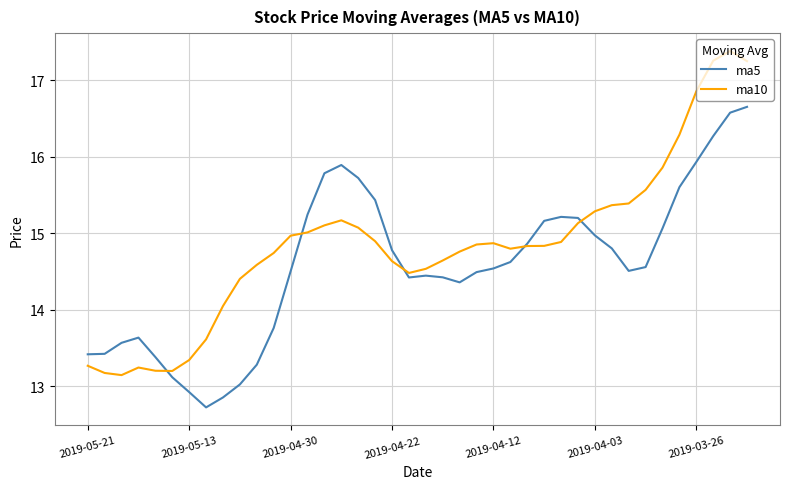

How many categories are shown in the chart?

40